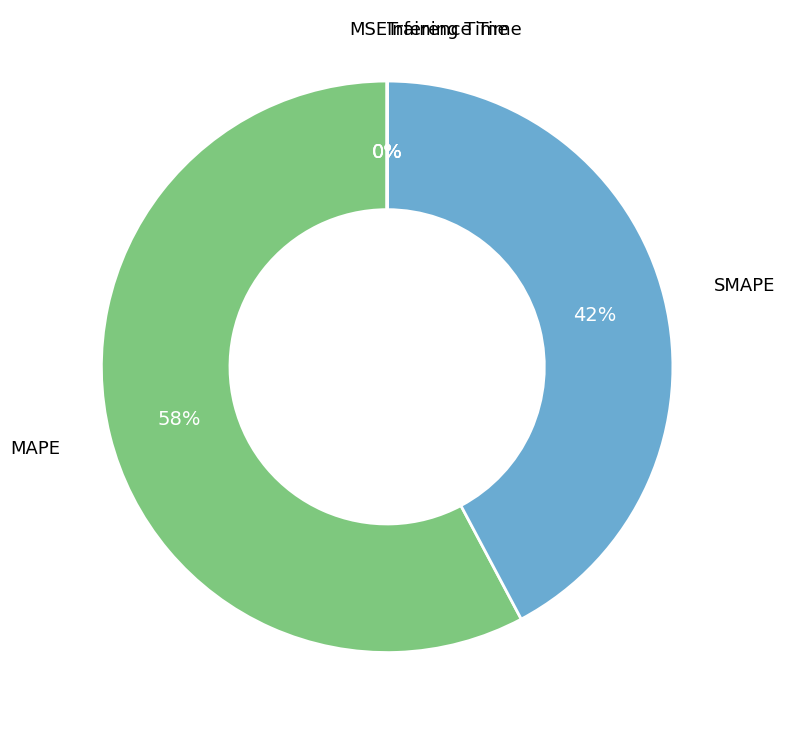

To the nearest percent, what is the combined percentage of MAPE and SMAPE?

100%